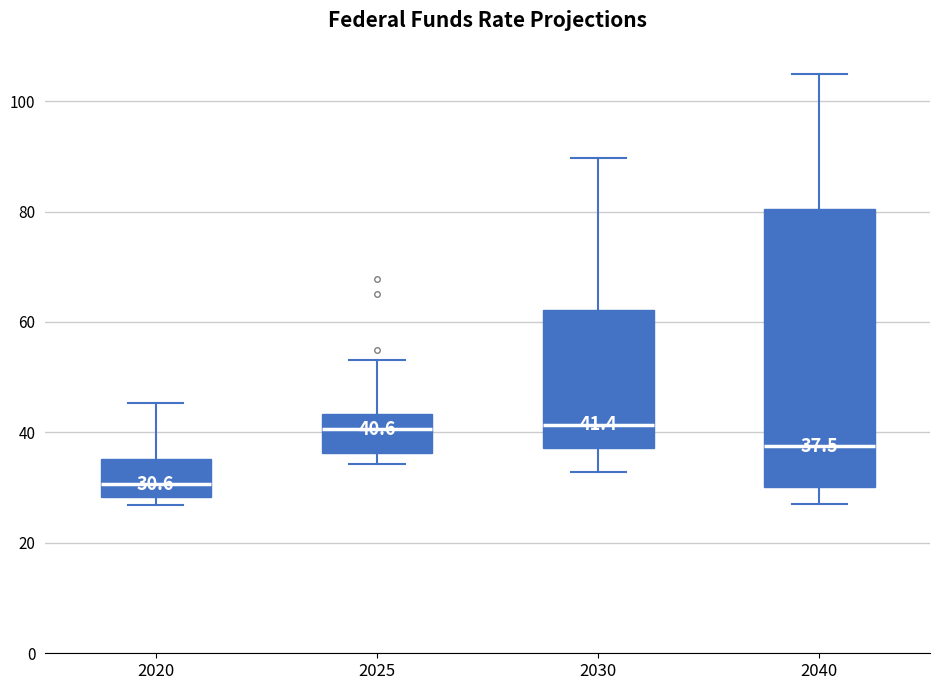

Which box is the tallest, from its lower edge to its upper edge?

2040